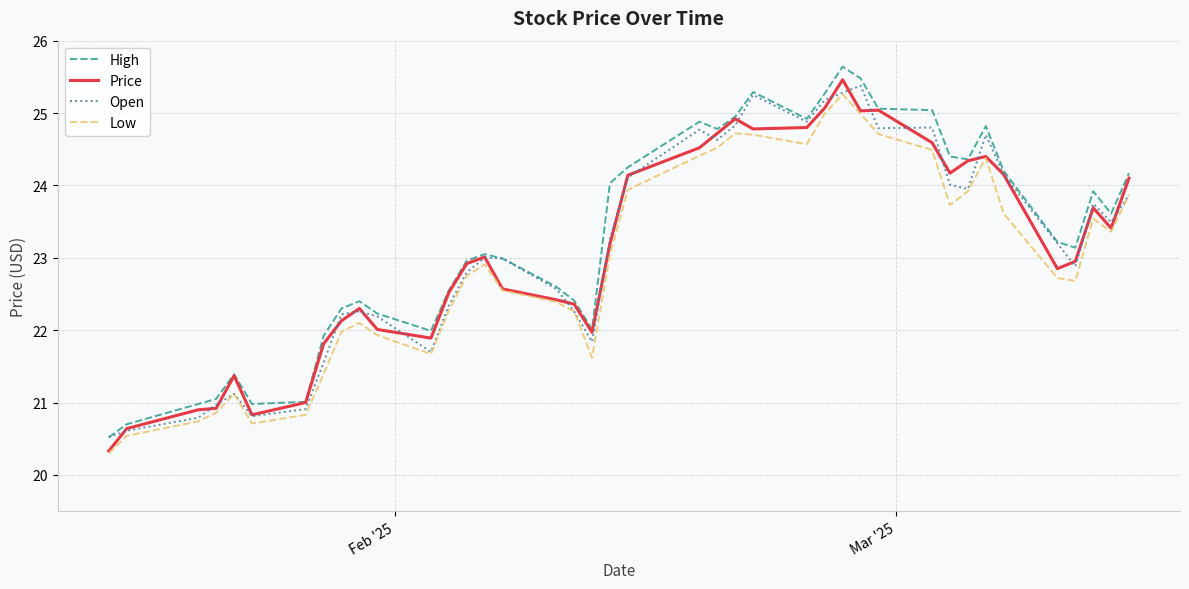

True or false: High and Low cross at least once.

False